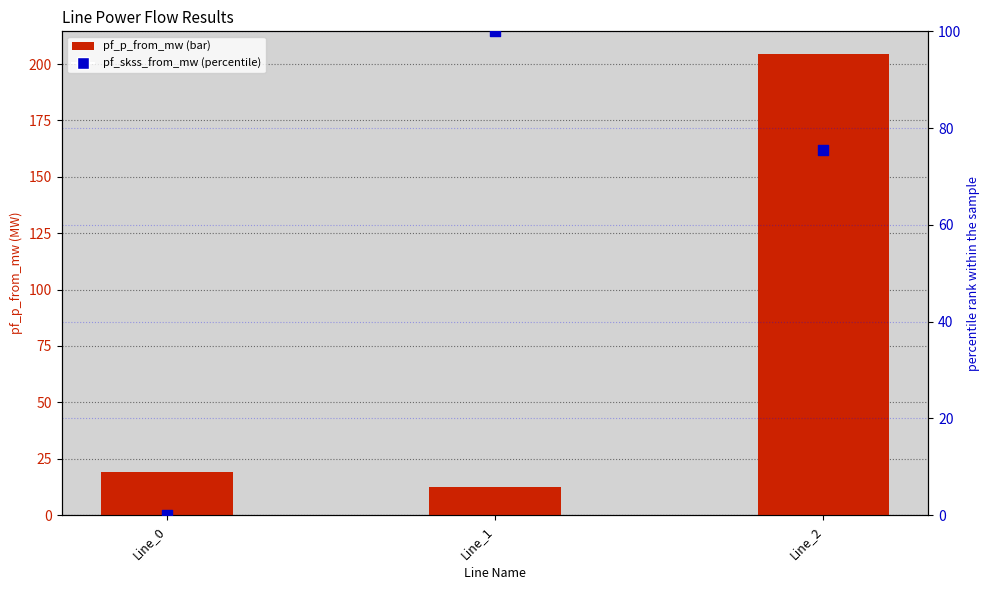

At how many categories does at least one series exceed 74?

2